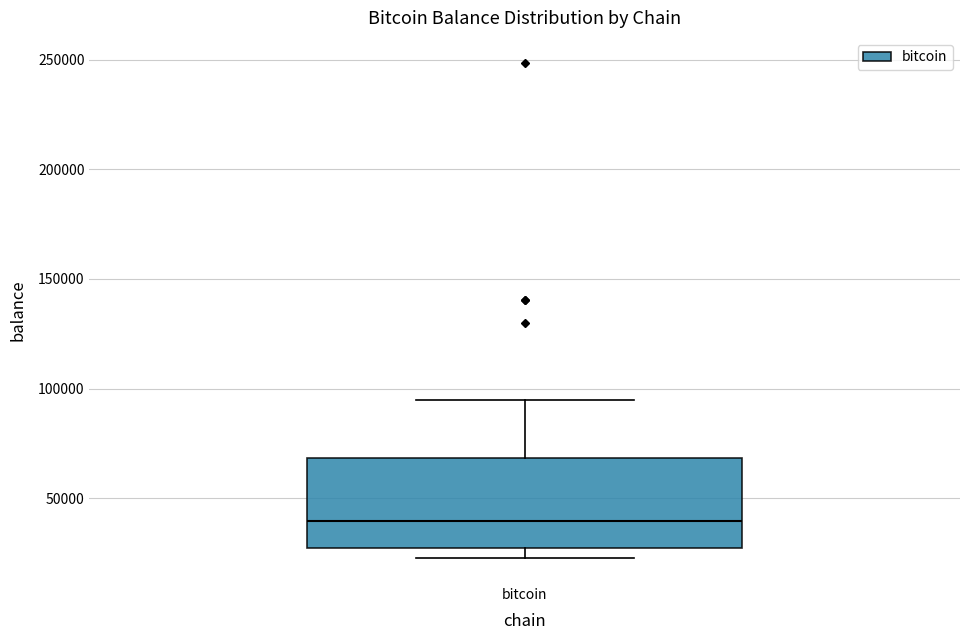

Read this box plot against the y-axis: the position of the median line, the range covered by the box, and the ends of both whiskers. The values are not printed on the chart, so give them approximately, as read against the axis.

median 40000, box 25000 to 70000, whiskers 25000 (just below the box's lower edge) to 95000